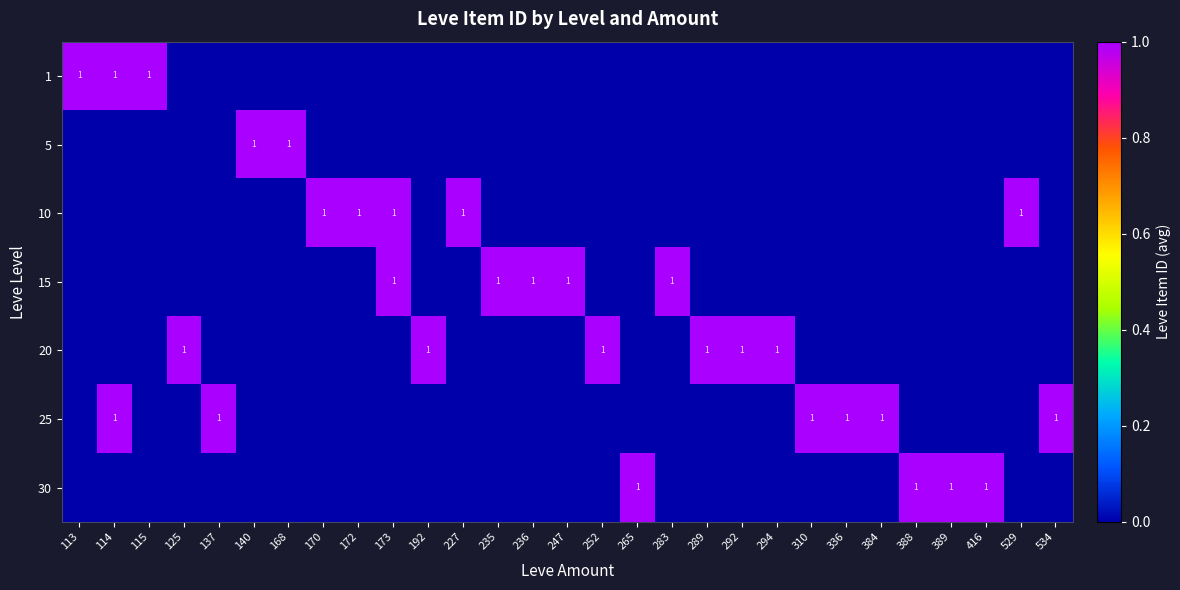

The value of 20 at 125 is 1. True or false?

True